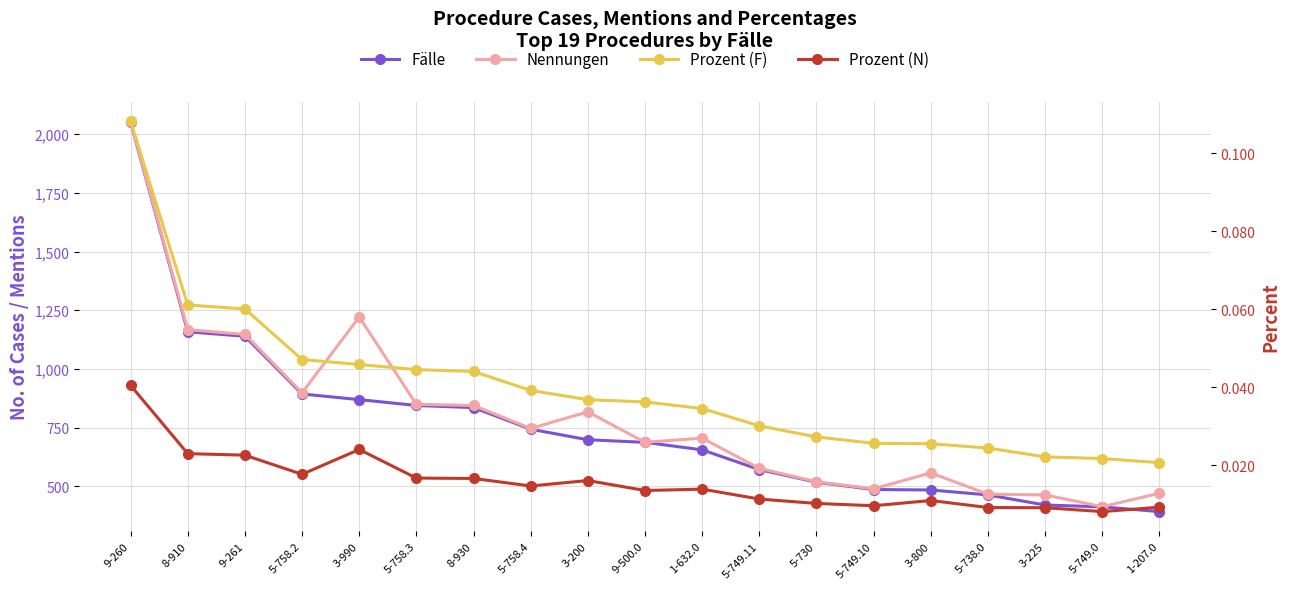

True or false: Nennungen has more than 1 points higher than both neighbors.

True